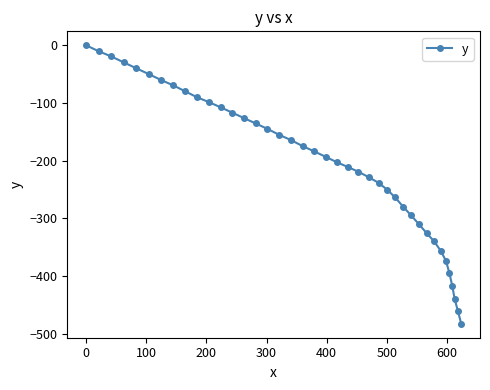

How many data points does each series have?

40